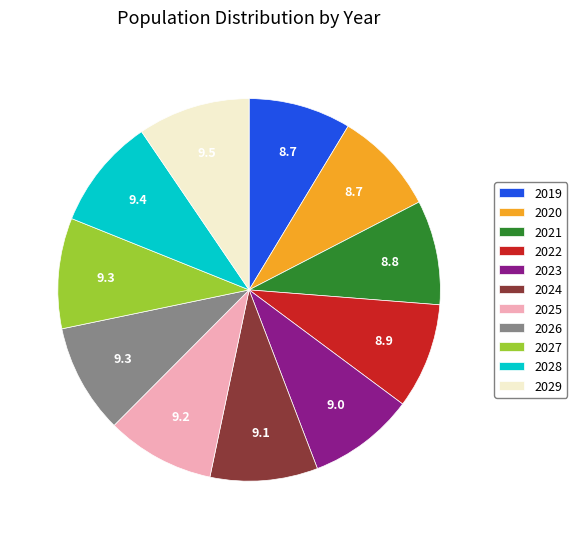

Is the sum of 2025 and 2027 greater than half?

No